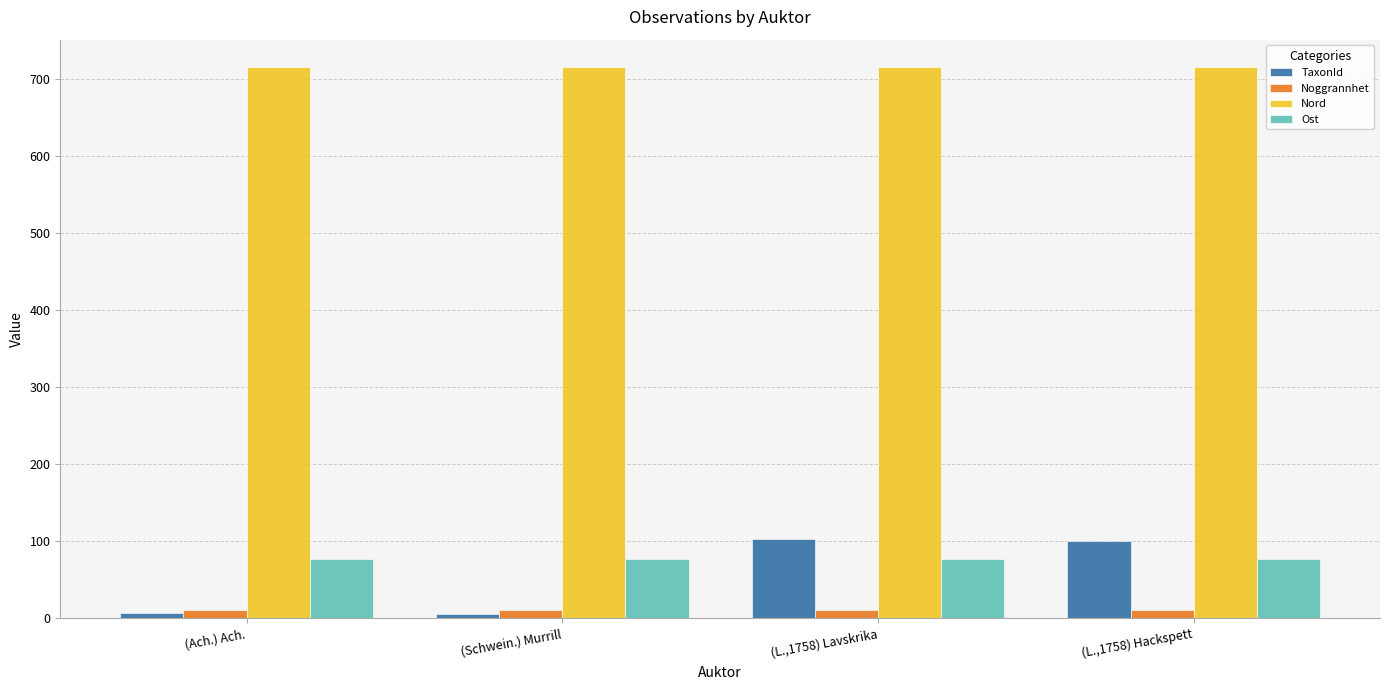

List the series in order of their peak value, lowest first.

Noggrannhet, Ost, TaxonId, Nord